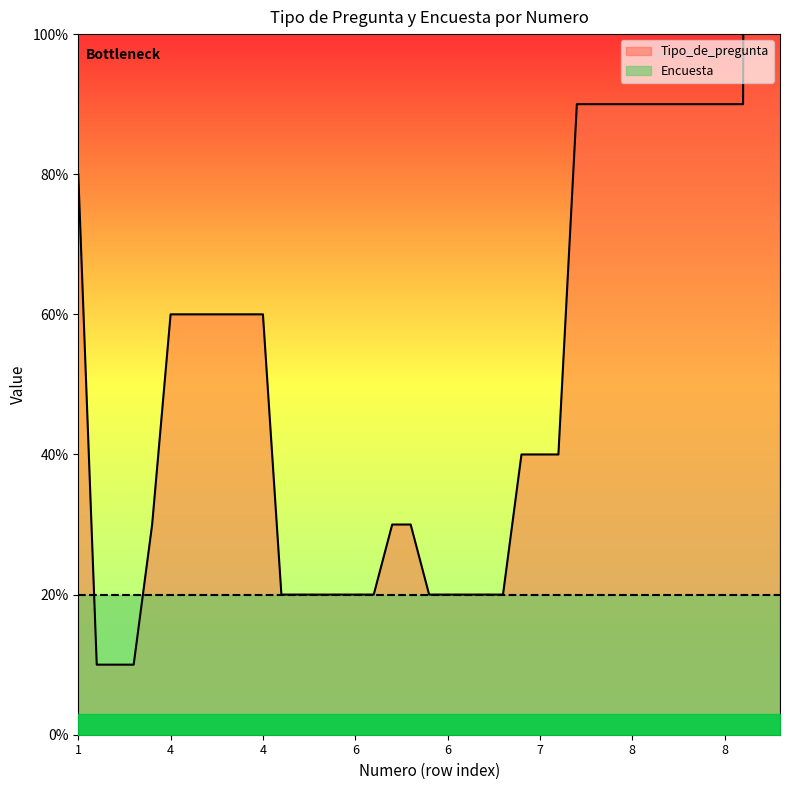

What is the value of the 9th point from the left?

6